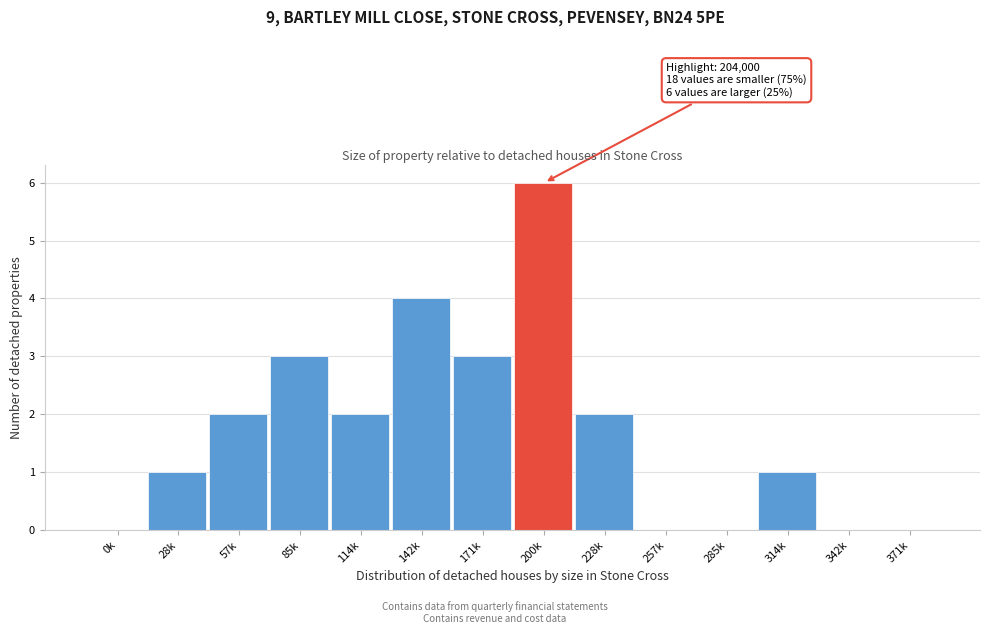

Reading left to right, transcribe all the data shown in this chart.

0k=0	28k=1	57k=2	85k=3	114k=2	142k=4	171k=3	200k=6	228k=2	257k=0	285k=0	314k=1	342k=0	371k=0